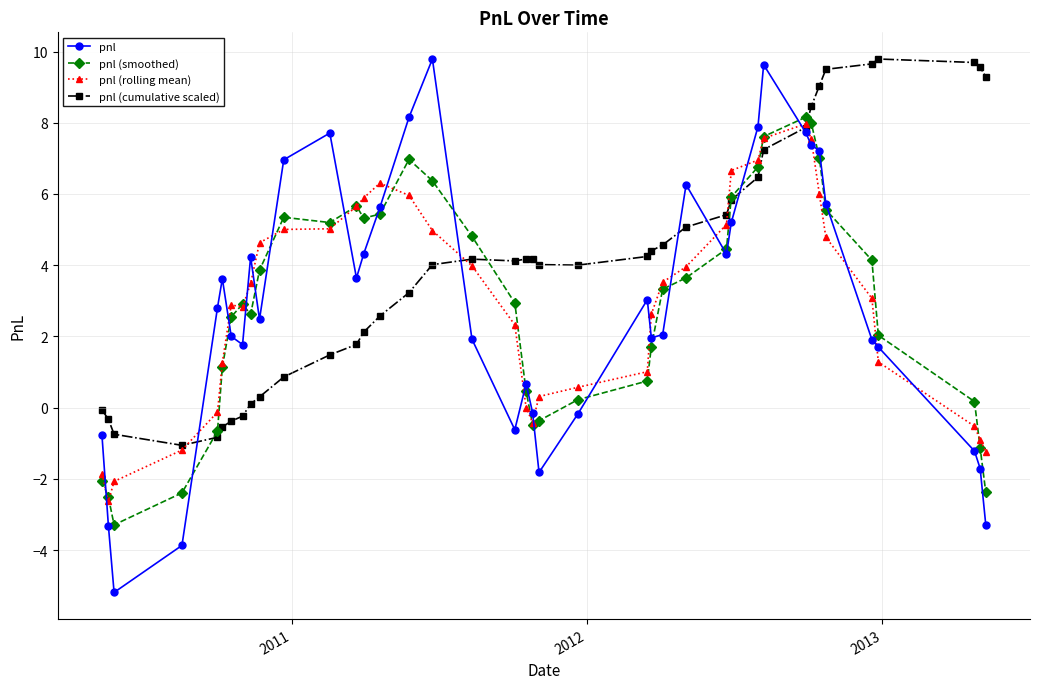

What is the greatest value displayed?

9.8